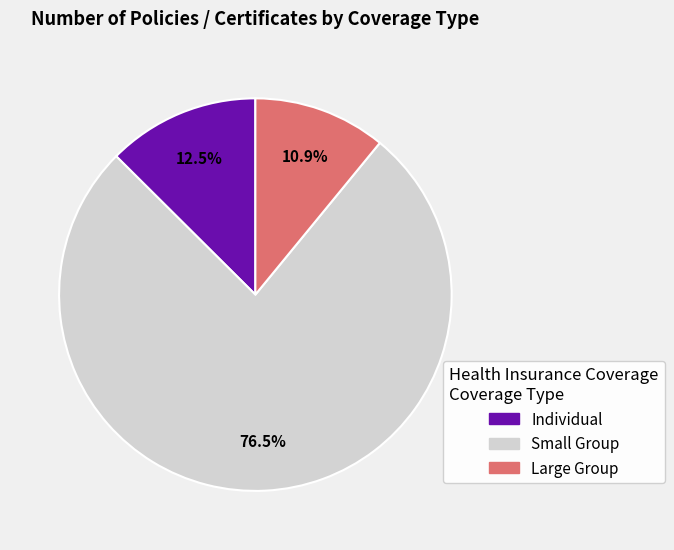

Is the sum of Individual and Small Group greater than half?

Yes